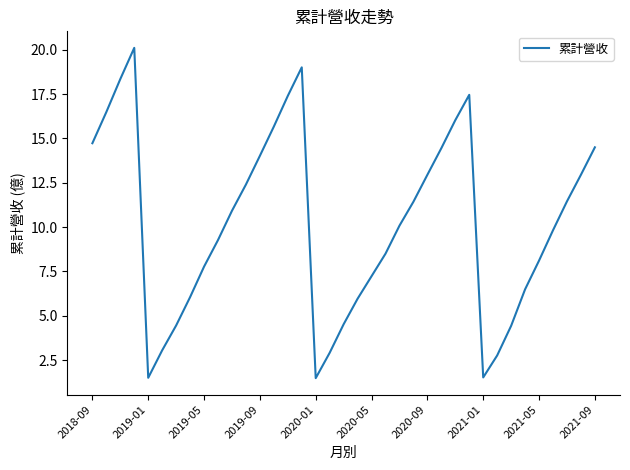

What is the maximum value shown in the chart?

20.1